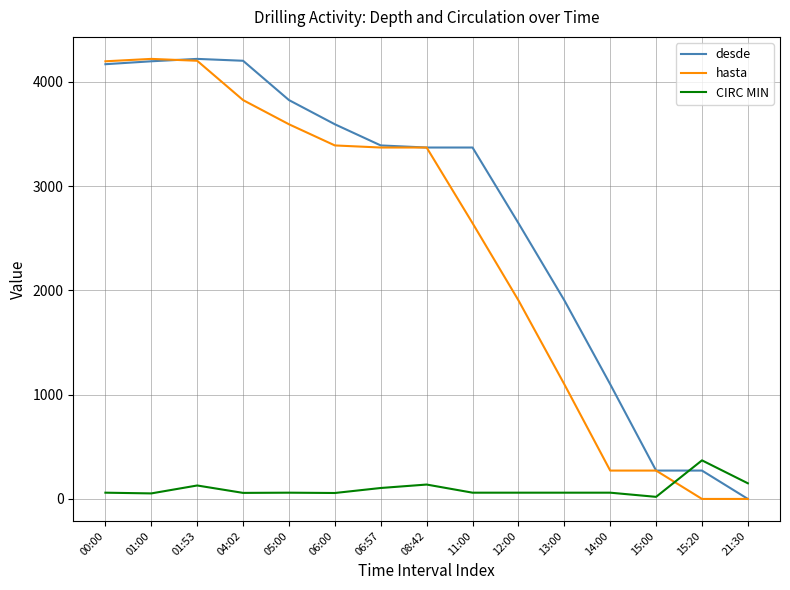

Is the value of CIRC MIN at 06:57 greater than the value of hasta at 05:00?

No